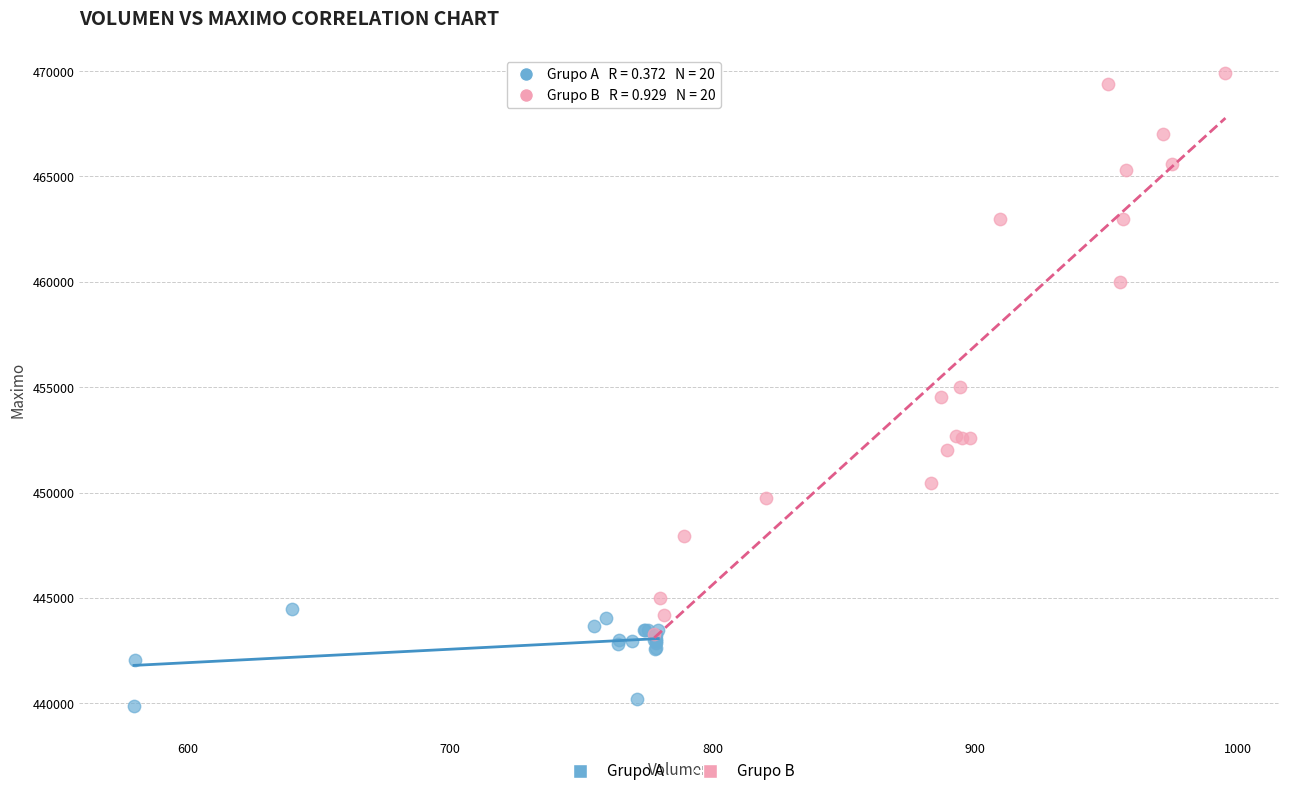

Which series contains the highest Y value?

Grupo B